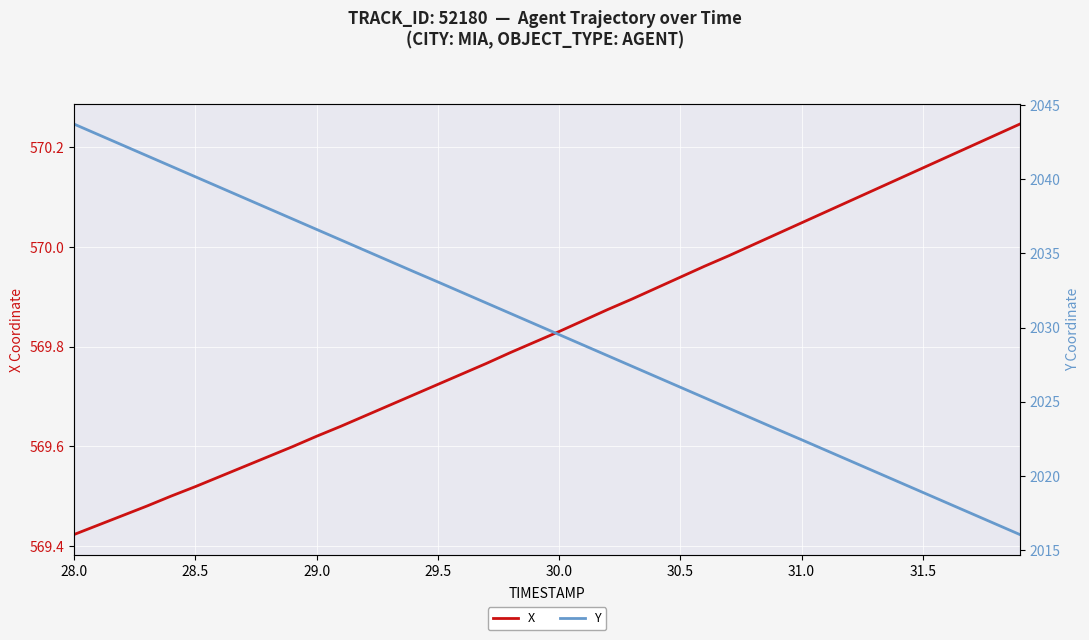

True or false: X and Y cross at least once.

False